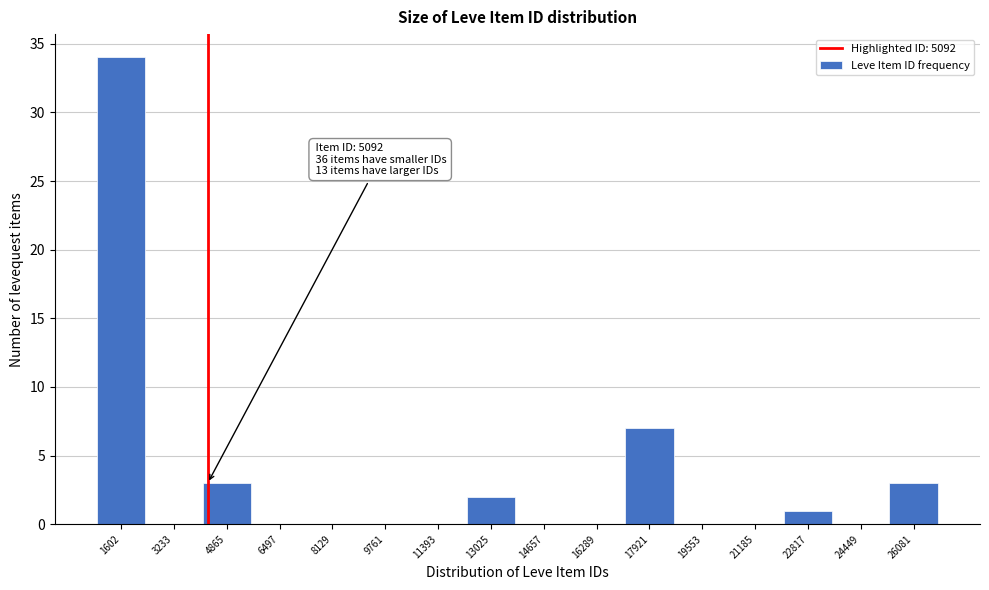

Reading left to right, list all the values displayed in this chart.

1602=34	3233=0	4865=3	6497=0	8129=0	9761=0	11393=0	13025=2	14657=0	16289=0	17921=7	19553=0	21185=0	22817=1	24449=0	26081=3